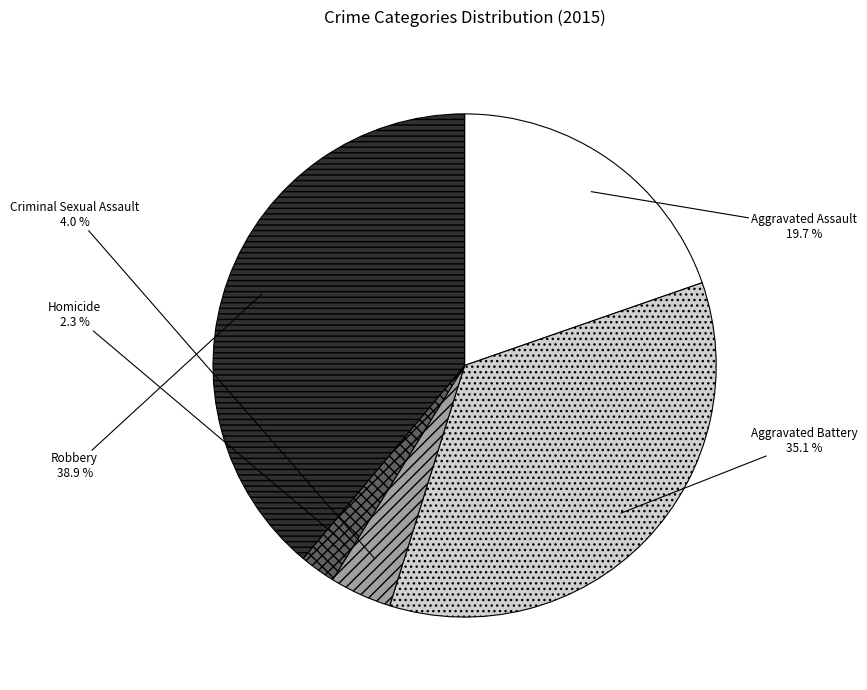

What is the total percentage of Criminal Sexual Assault and Robbery?

42.9%